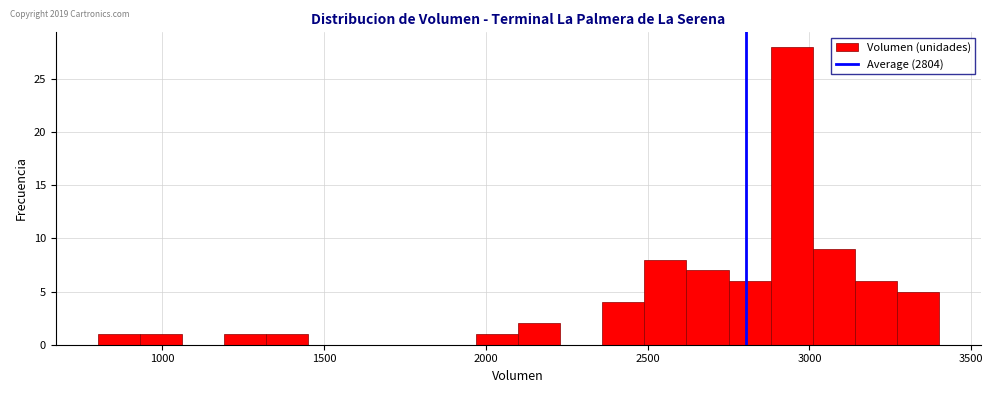

Around what value on the x-axis is the tallest bar? Give the approximate position of its centre, as read against the axis.

2950